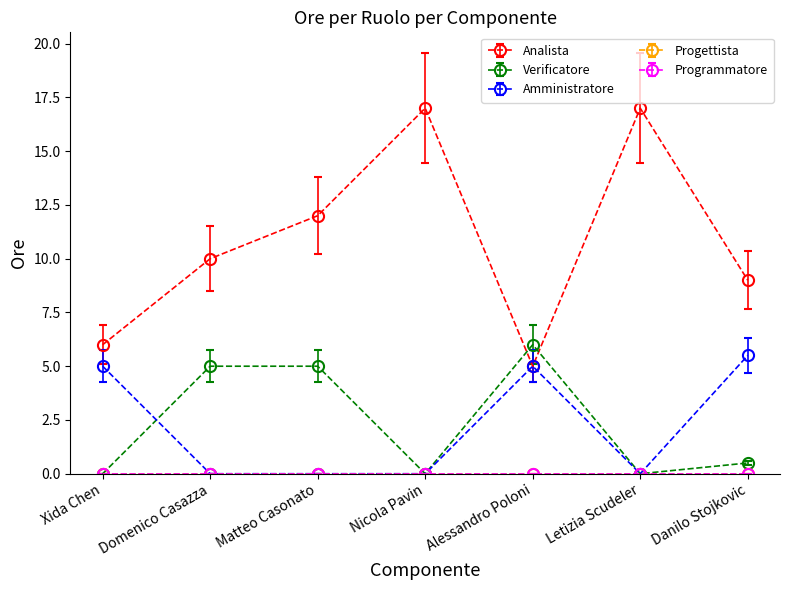

True or false: Verificatore has a value of 0.7 at Danilo Stojkovic.

False